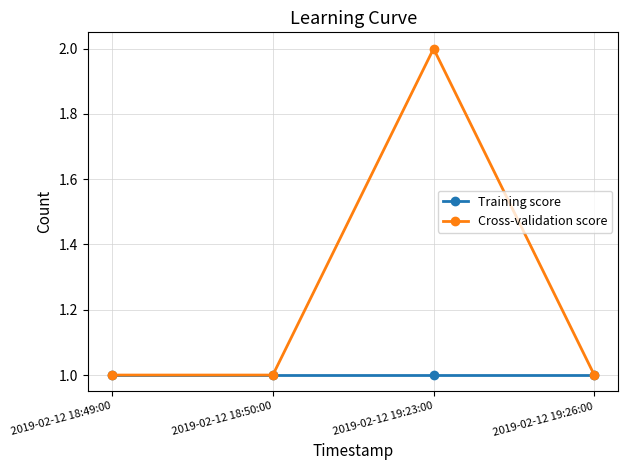

What position from the right is 2019-02-12 18:49:00?

4